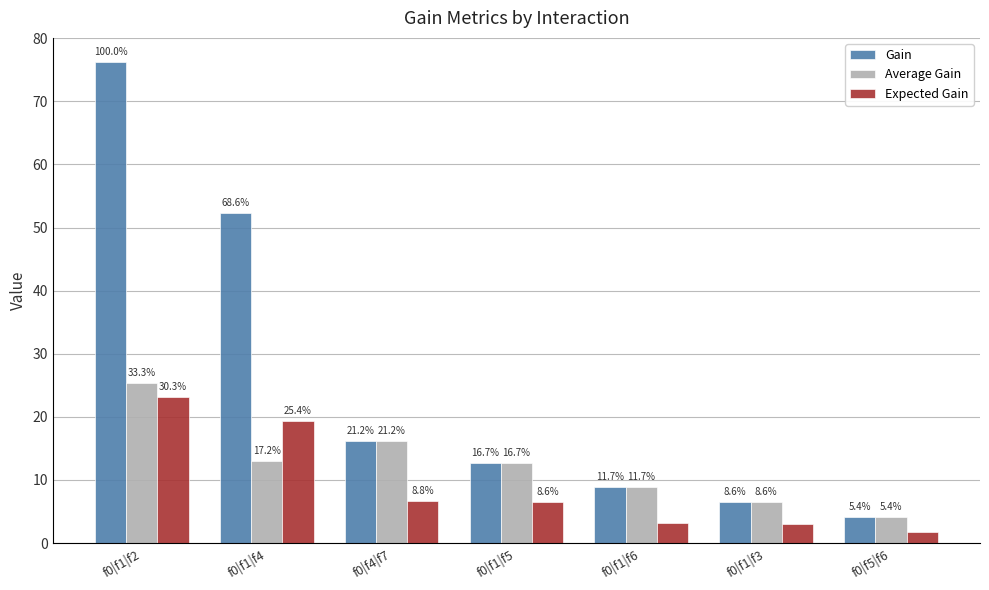

What are all the series names shown in the legend?

Gain, Average Gain, Expected Gain